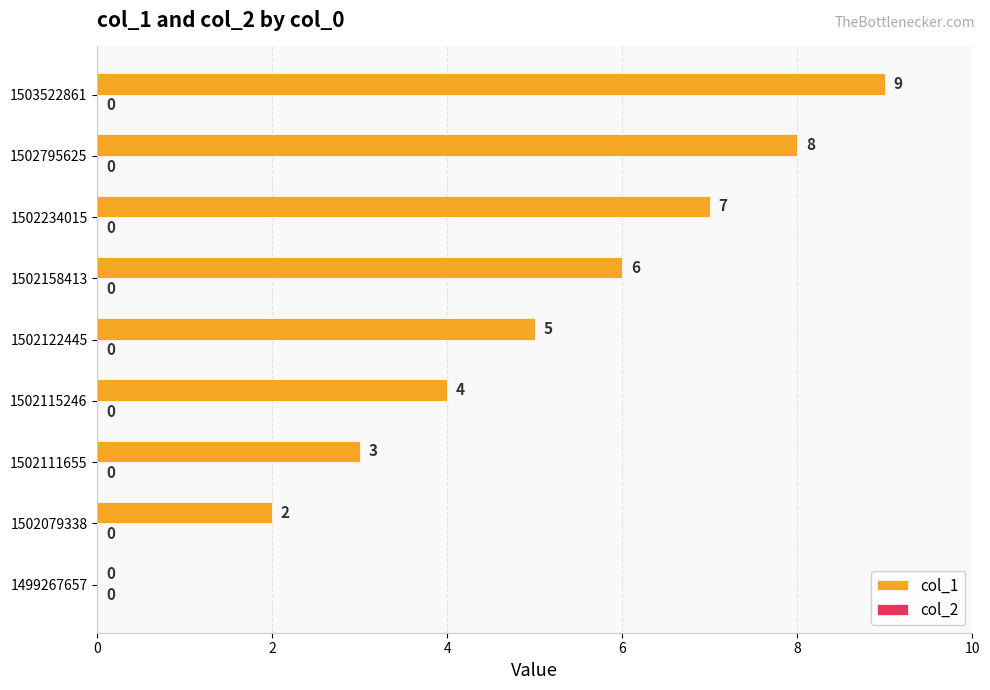

What is the sum of the values at 1499267657 and 1502115246?

4